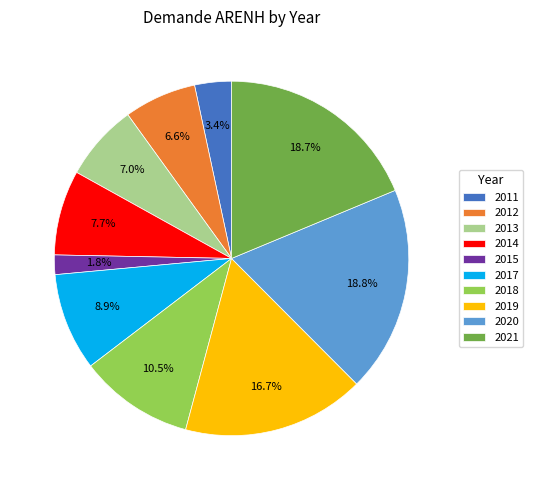

To the nearest percent, what percentage of the pie is 2012?

7%